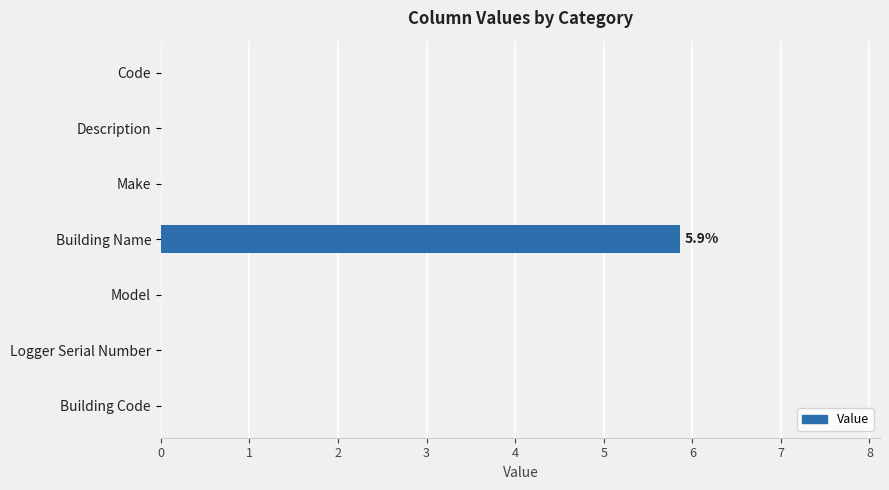

Are the bars horizontal?

Yes